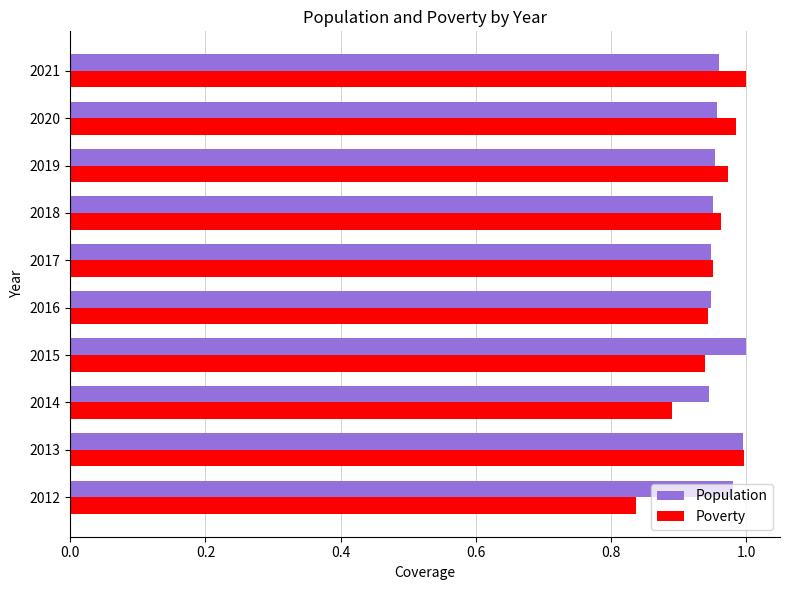

Which series has the largest total across all categories?

Population